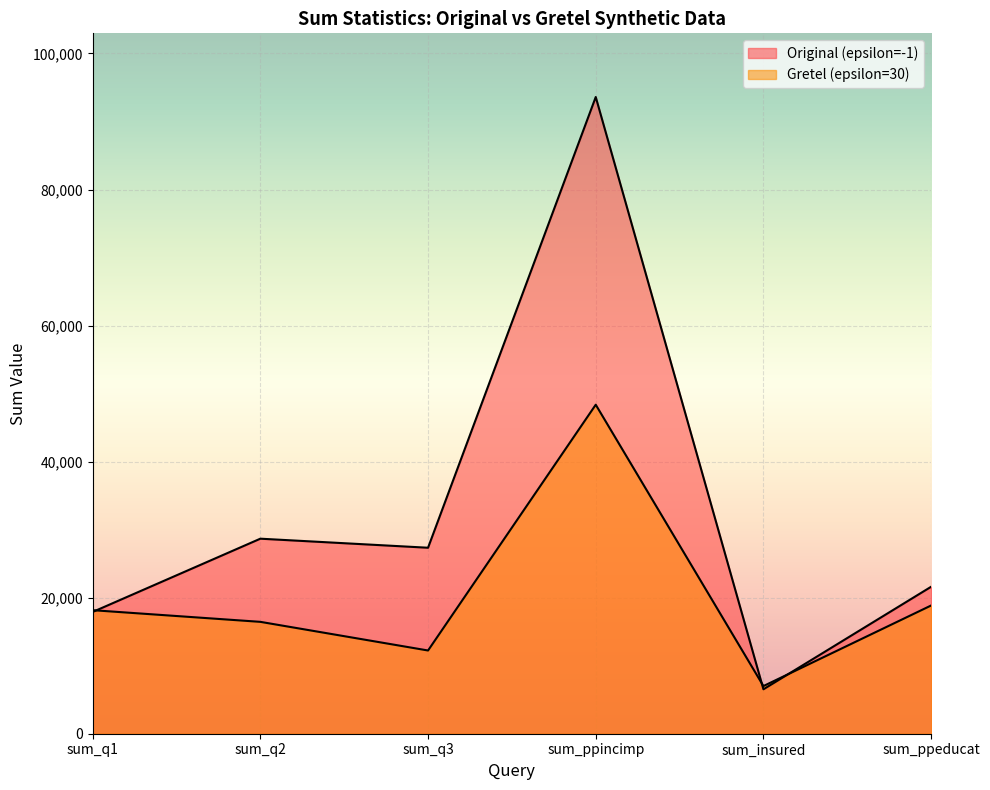

What is the value of the Gretel (epsilon=30) point at the 1st from the left?

18161